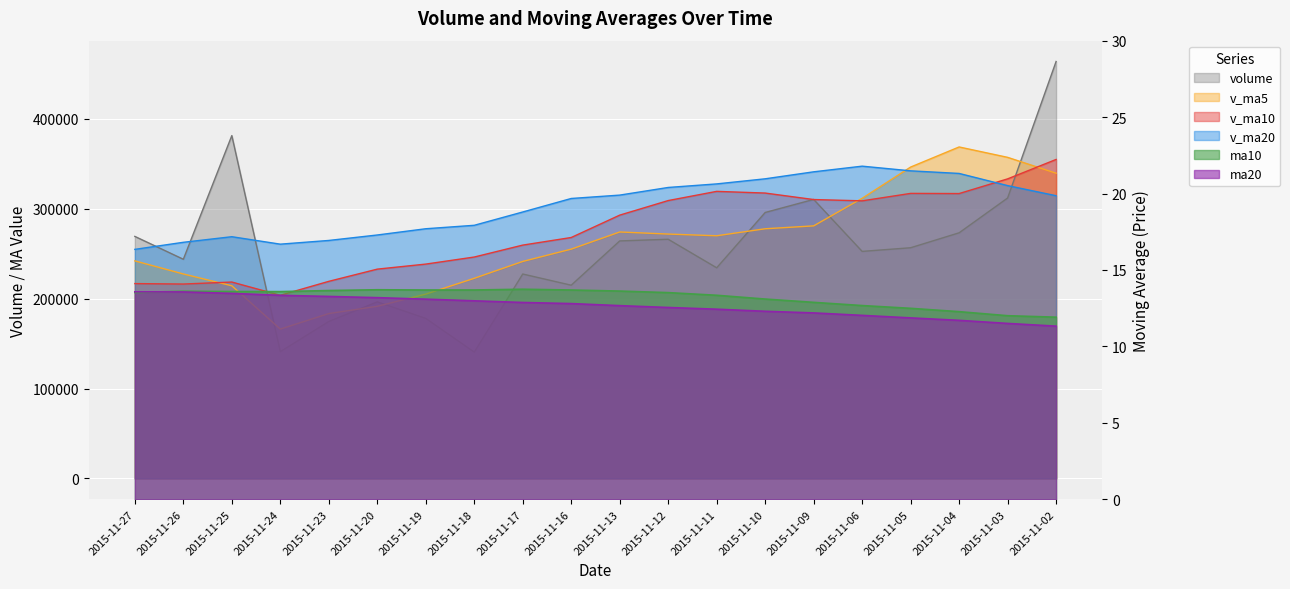

What is the sum of all volume values?

5097516.9